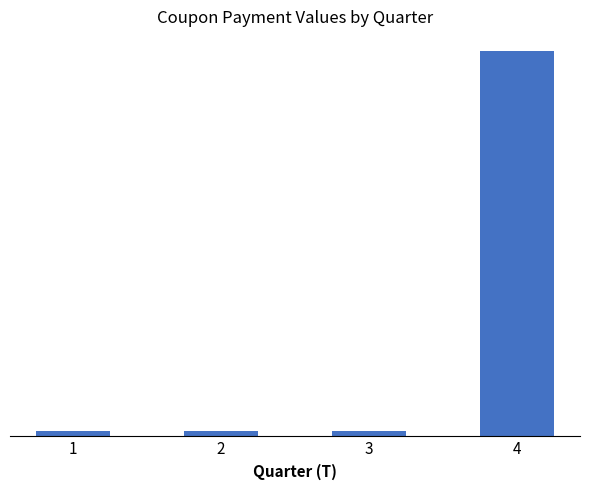

Are the bars horizontal?

No